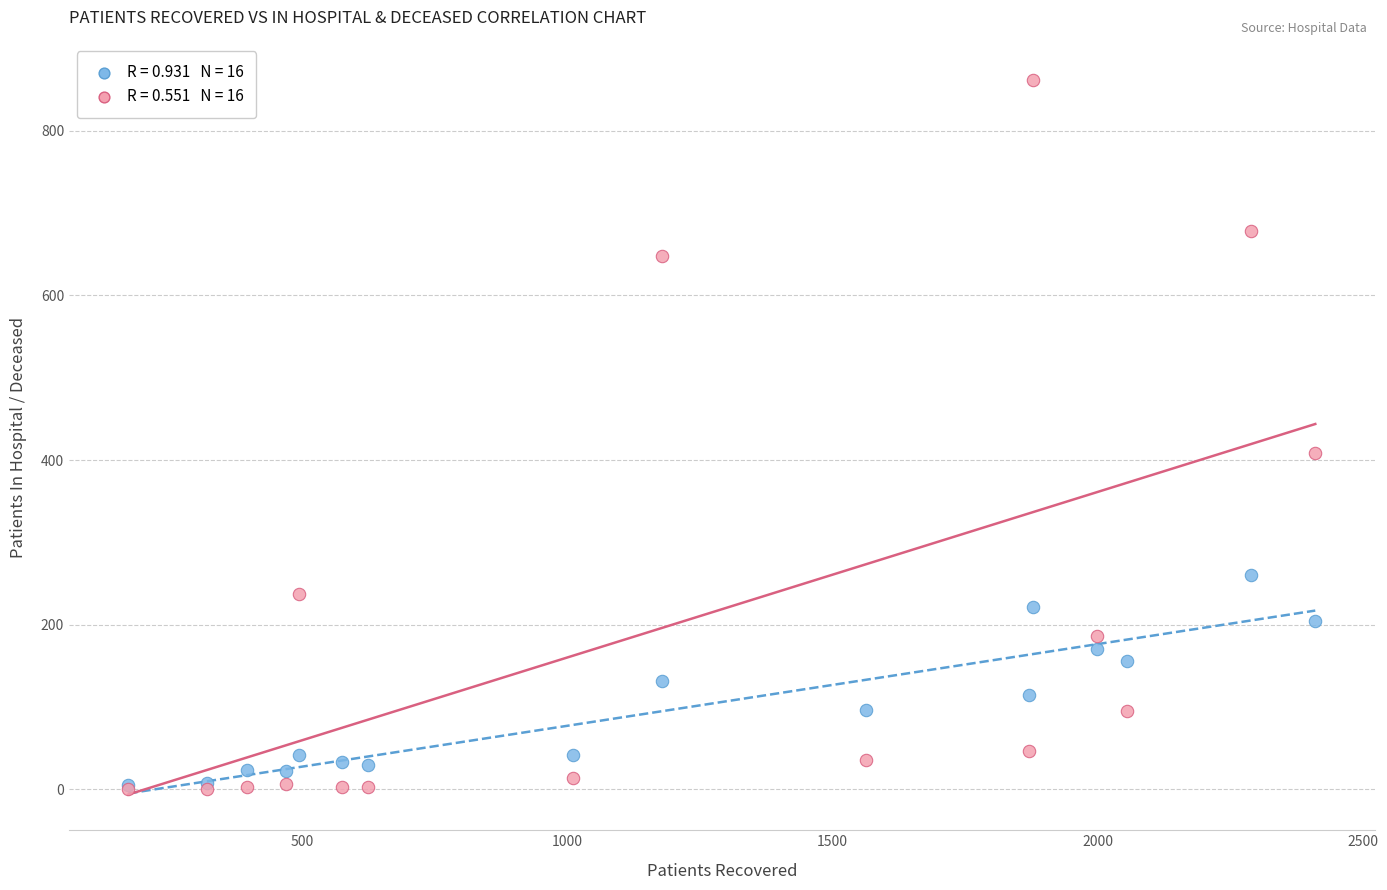

Across all series, what Y value is closest to 431?

409